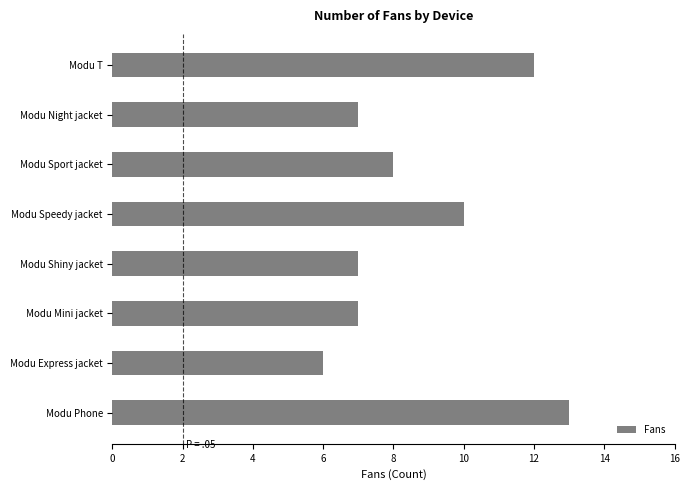

Is it true that the value at Modu Phone is 21?

False